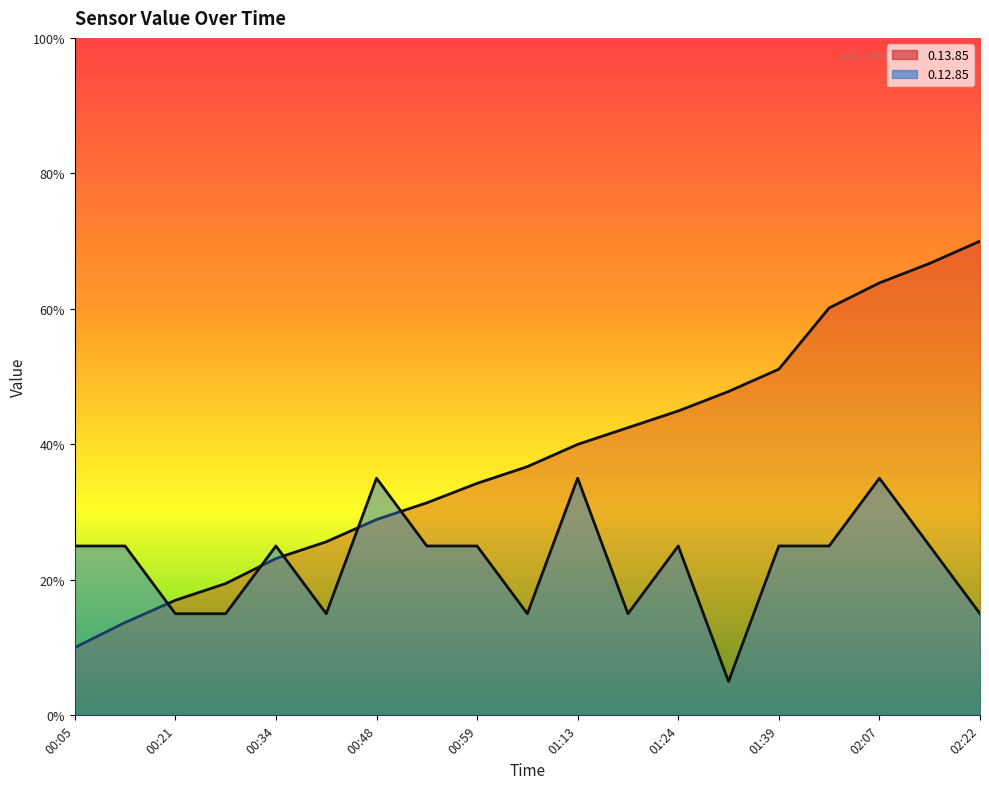

What is the label of the 8th point from the left?

00:53